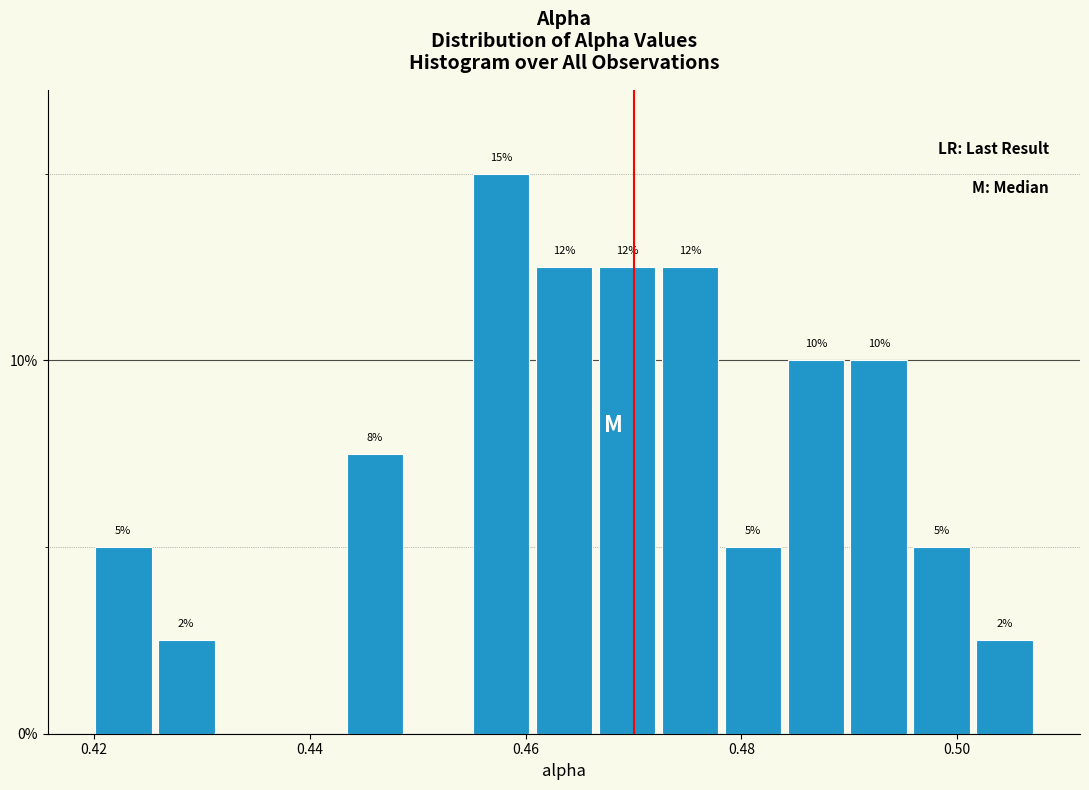

Read against the x-axis, roughly where is the centre of the tallest bar?

0.458